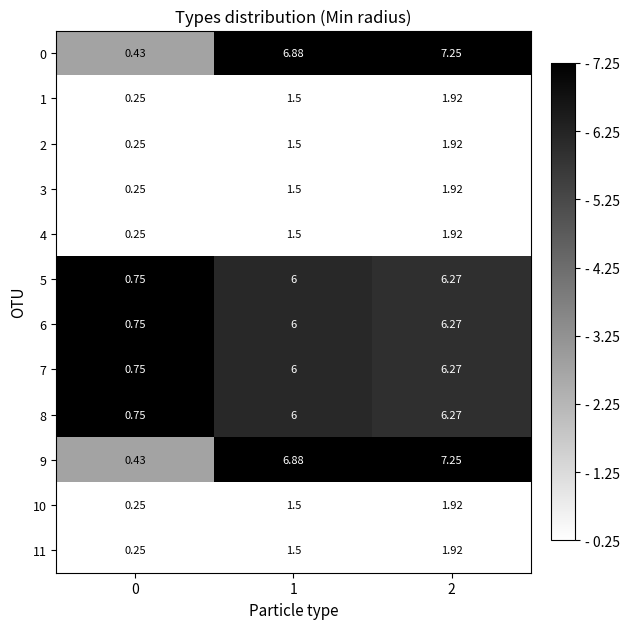

How many series are shown in this chart?

12